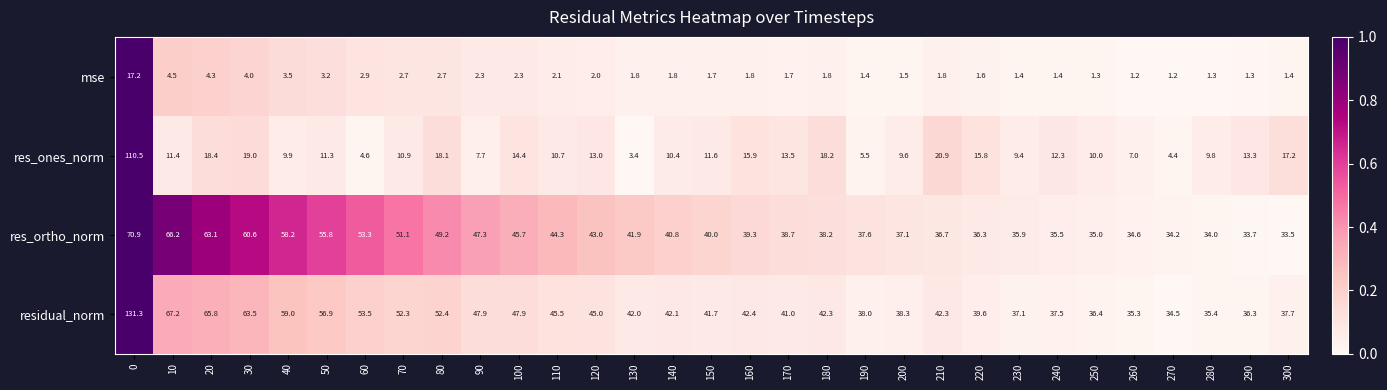

Is it true that mse equals 1.8 at 180?

True